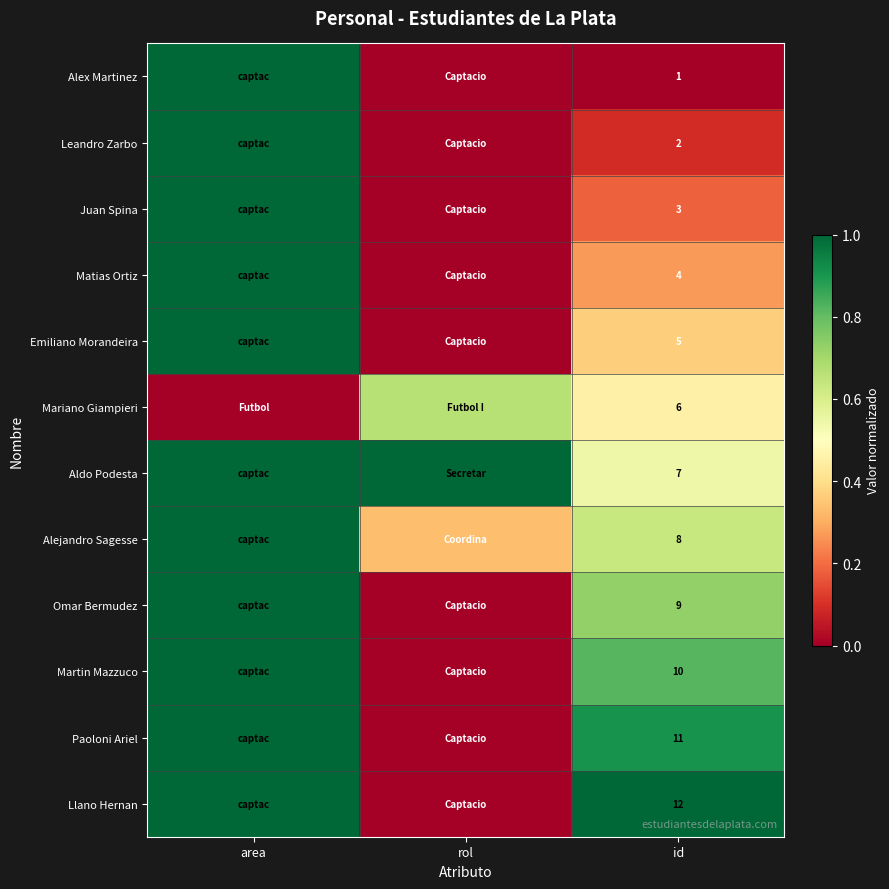

At id, list the series in order from largest to smallest.

Llano Hernan, Paoloni Ariel, Martin Mazzuco, Omar Bermudez, Alejandro Sagesse, Aldo Podesta, Mariano Giampieri, Emiliano Morandeira, Matias Ortiz, Juan Spina, Leandro Zarbo, Alex Martinez